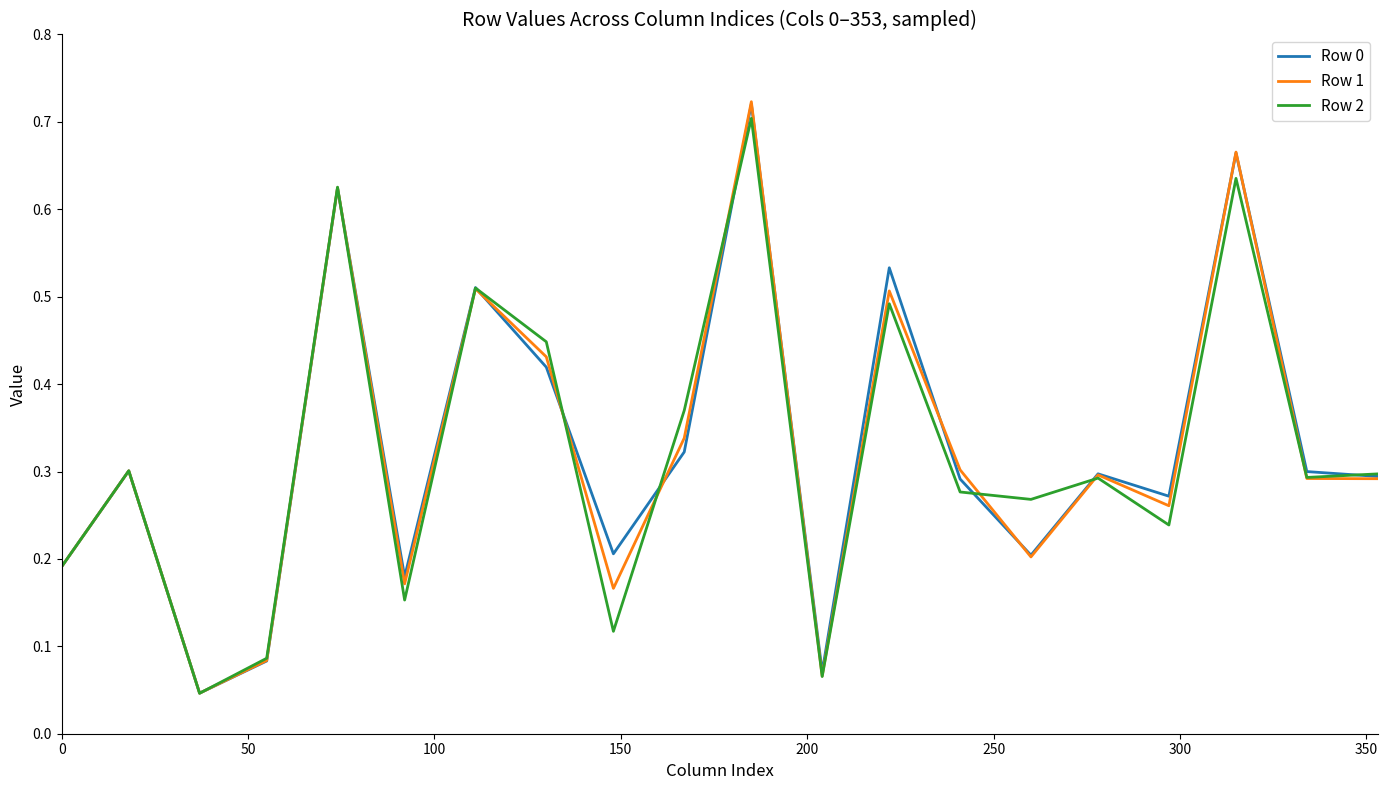

Which series has the largest range (max minus min)?

Row 1